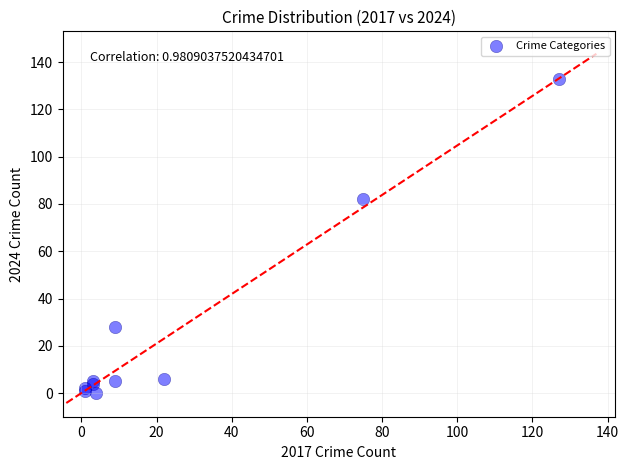

What Y value in the scatter plot is closest to 66?

82